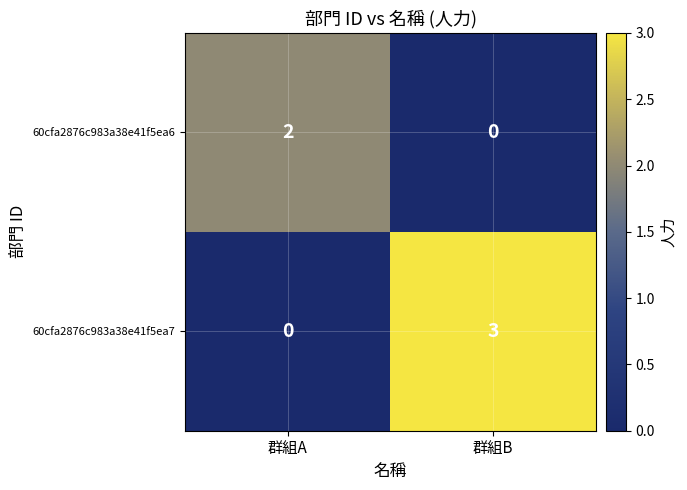

At which label is 60cfa2876c983a38e41f5ea7 closest to 1?

群組A